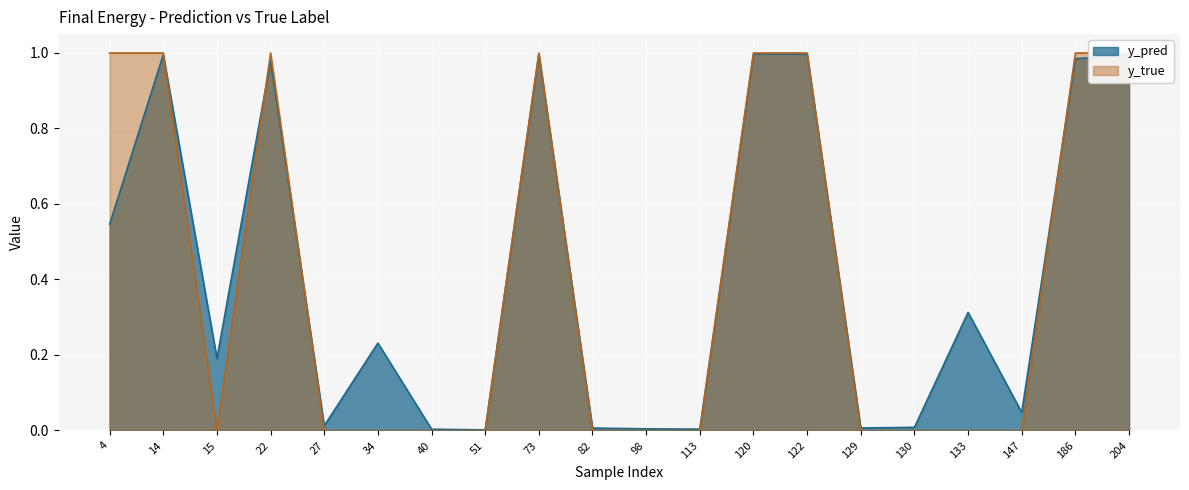

Where do y_true and y_pred first cross each other?

14 and 15